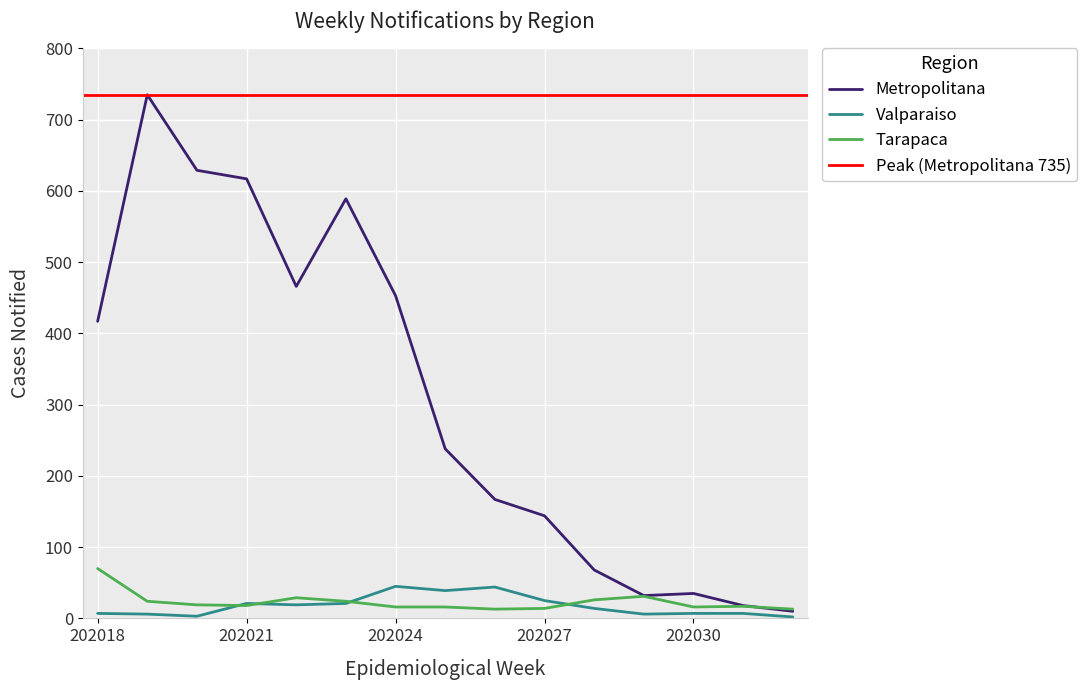

What is the difference between the Metropolitana values at 202030 and 202020?

594